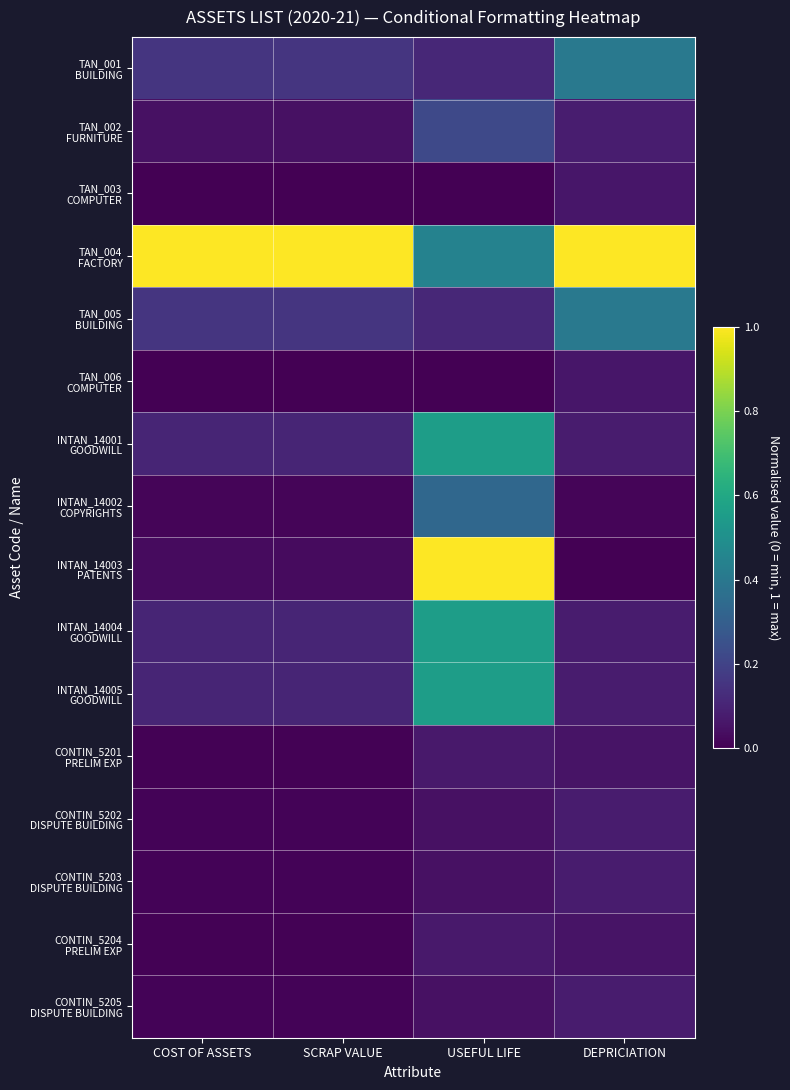

Between USEFUL LIFE and COST OF ASSETS, which is larger?

COST OF ASSETS